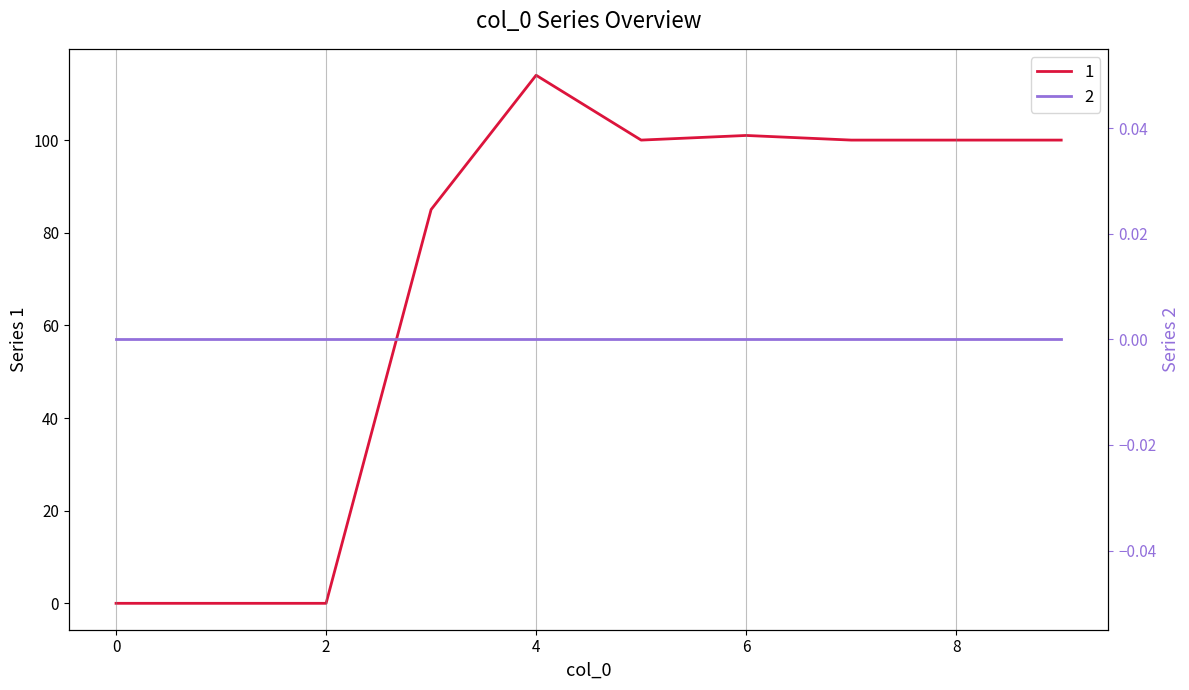

Does the chart have visible grid lines?

No